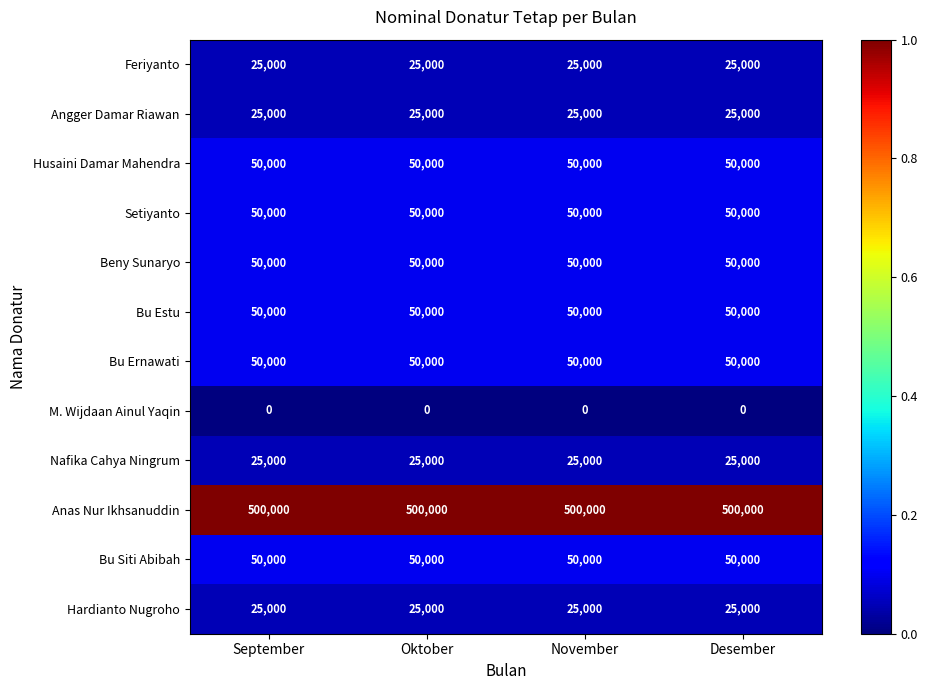

What is the maximum value shown in the chart?

500000